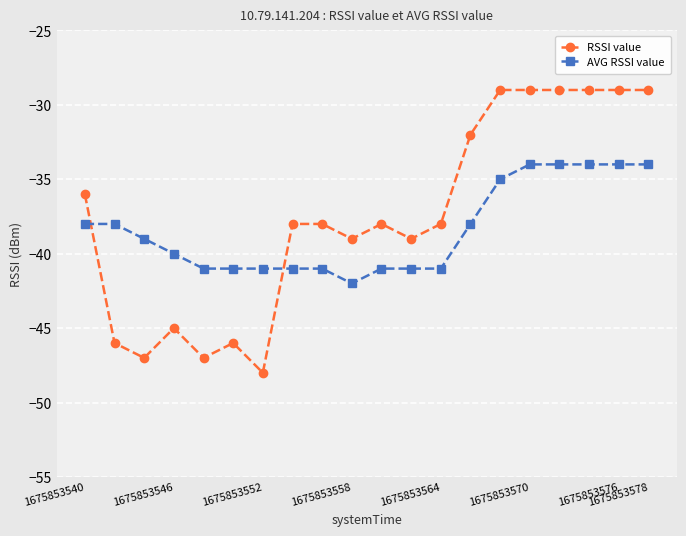

Count the number of categories in the chart.

20